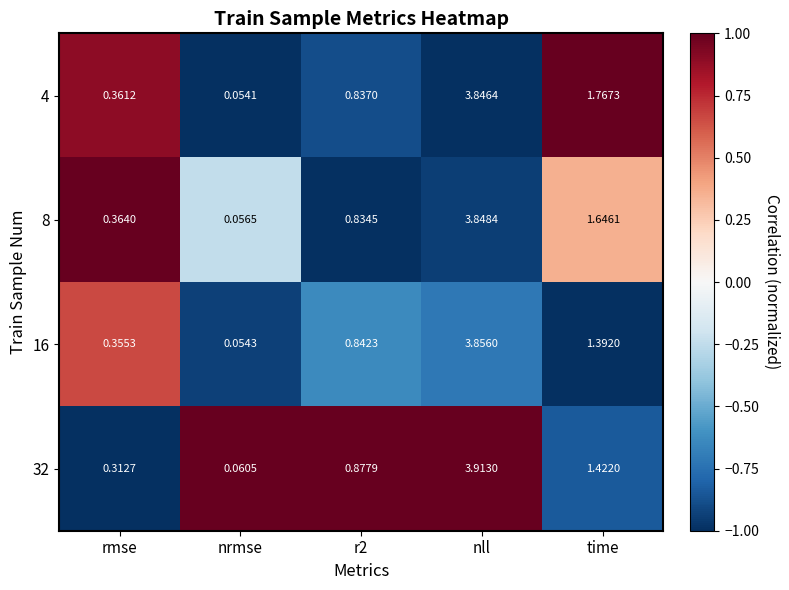

At which category is the sum across all series the highest?

nll